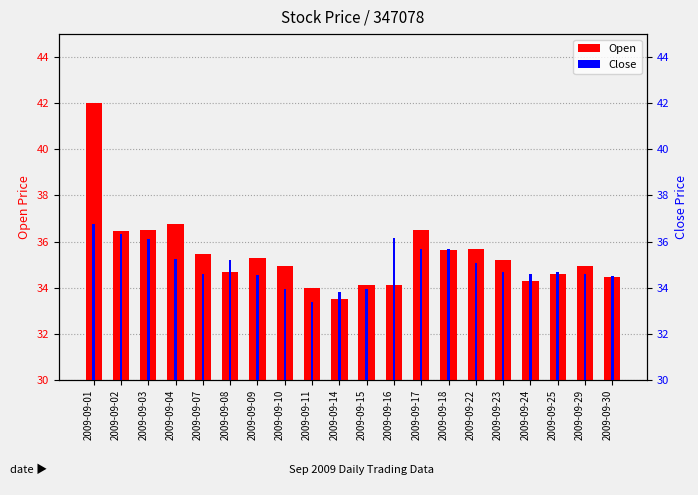

What is the spread (max minus min) of values at 2009-09-22?

0.7